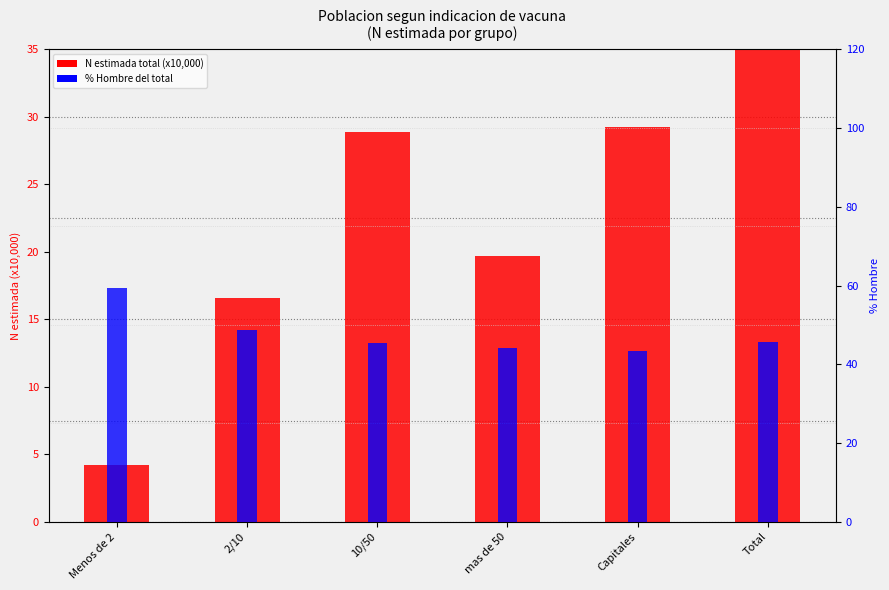

List the series in order of their overall mean, lowest first.

N estimada total (x10,000), % Hombre